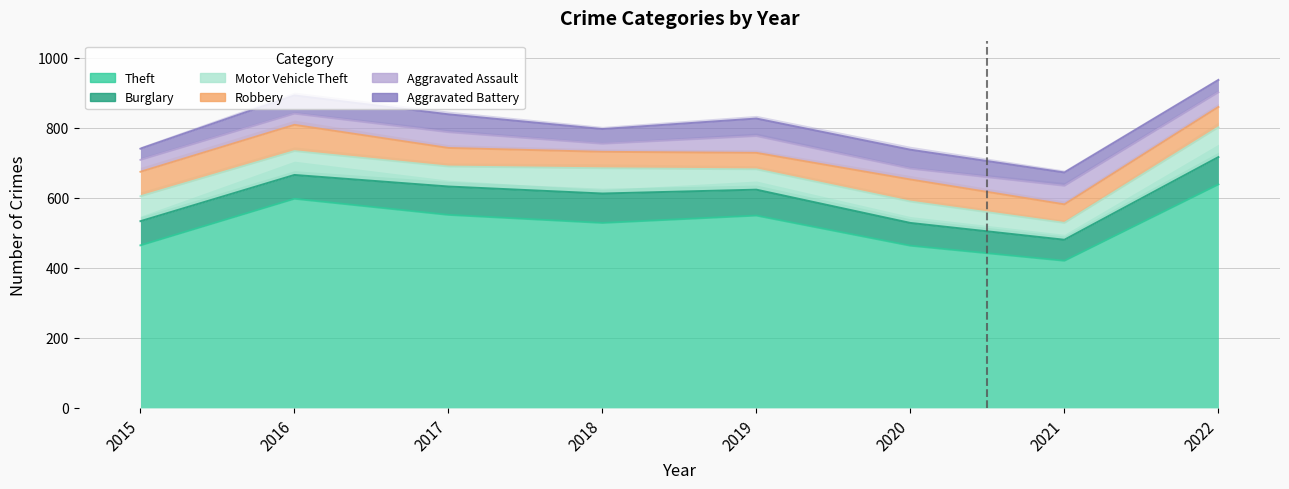

Is the value of Motor Vehicle Theft at 2016 greater than the value of Aggravated Battery at 2021?

Yes